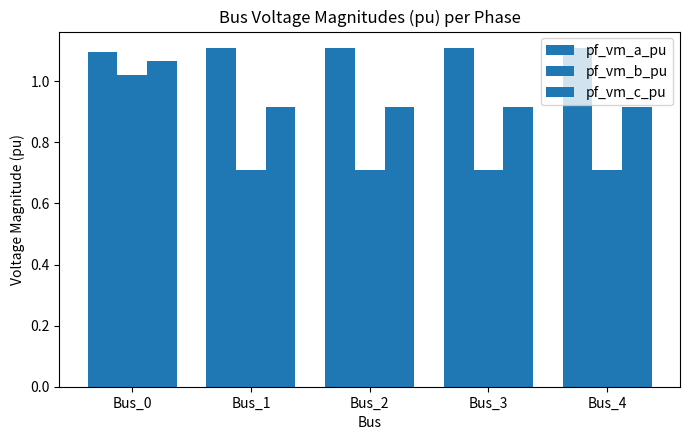

How many series are shown in this chart?

3